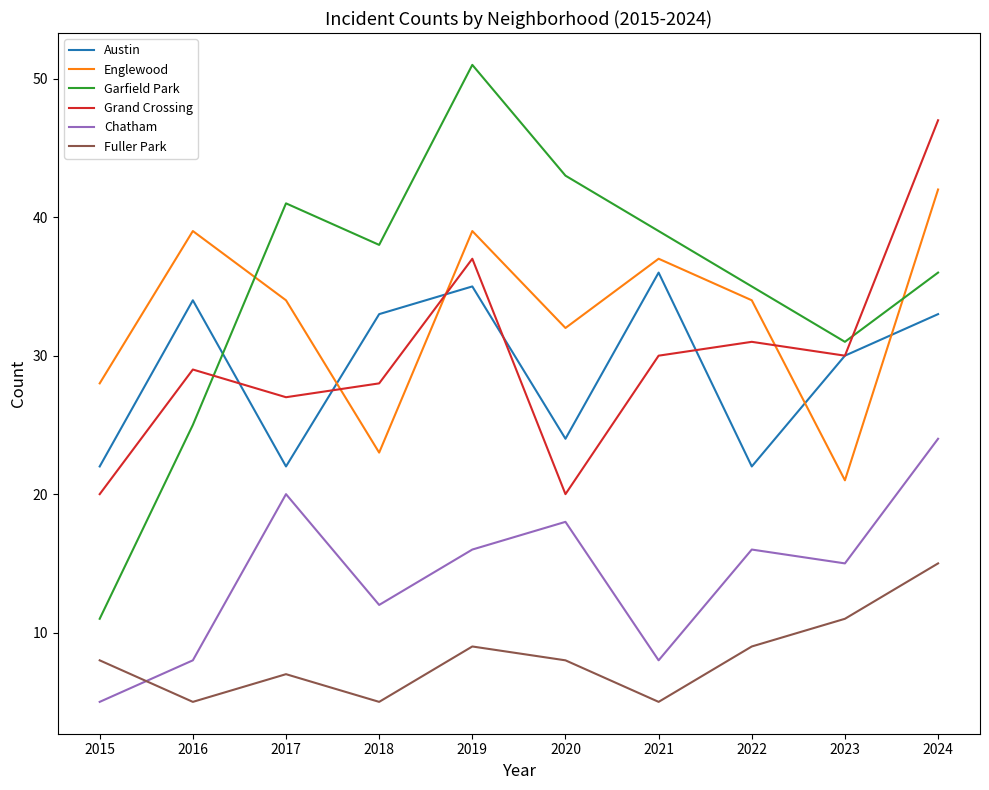

True or false: Garfield Park has a value of 29 at 2019.

False